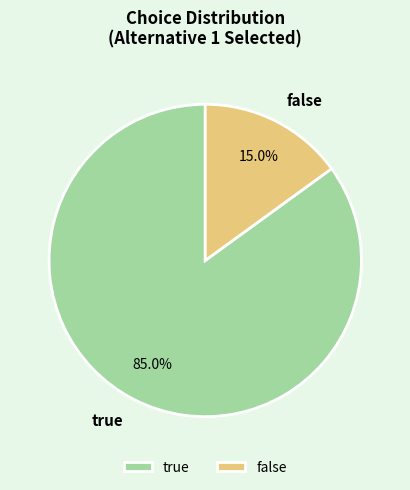

True or false: false accounts for 15% of the total.

True